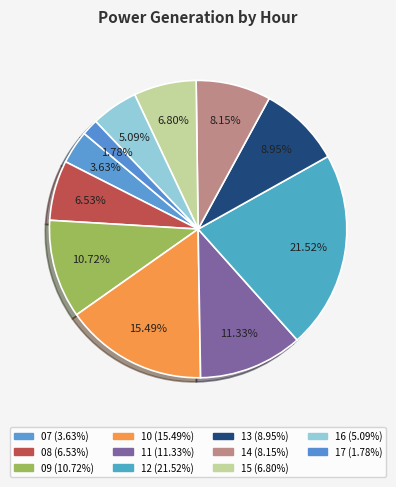

Approximately how many times larger is the value at 15 compared to 16?

1.3